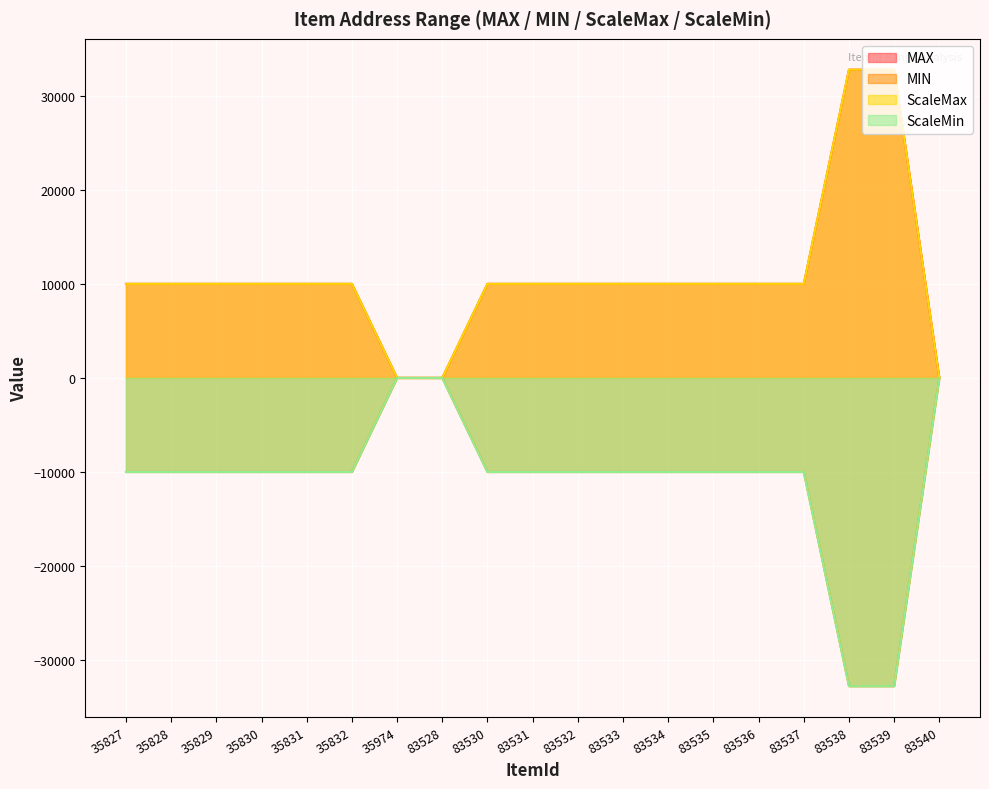

At 35827, list the series in order from largest to smallest.

MAX, ScaleMax, MIN, ScaleMin